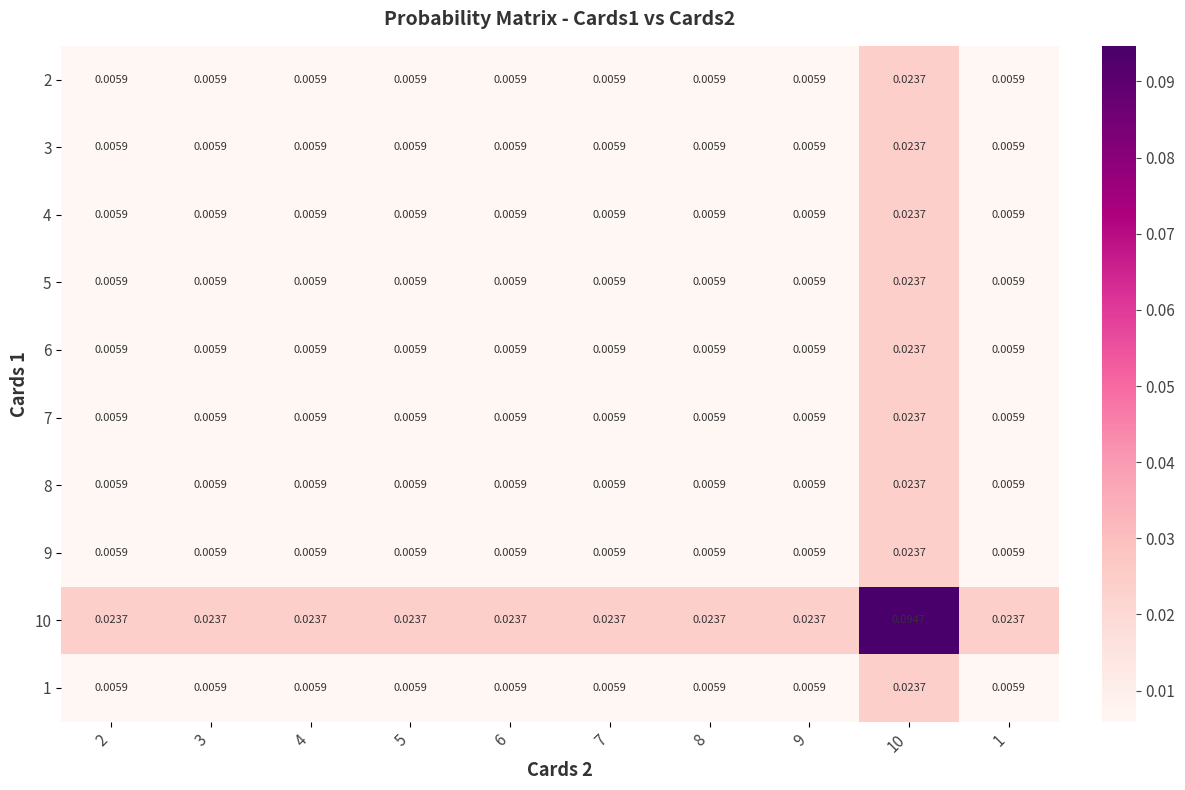

What is the maximum value shown in the chart?

0.1